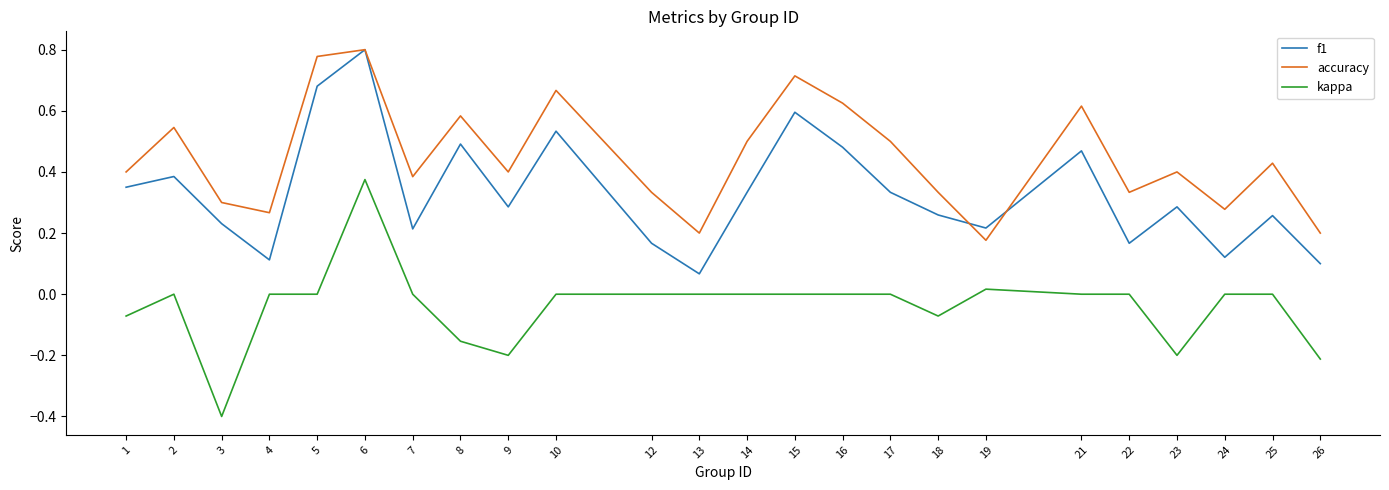

At which category does accuracy reach its first local valley?

4